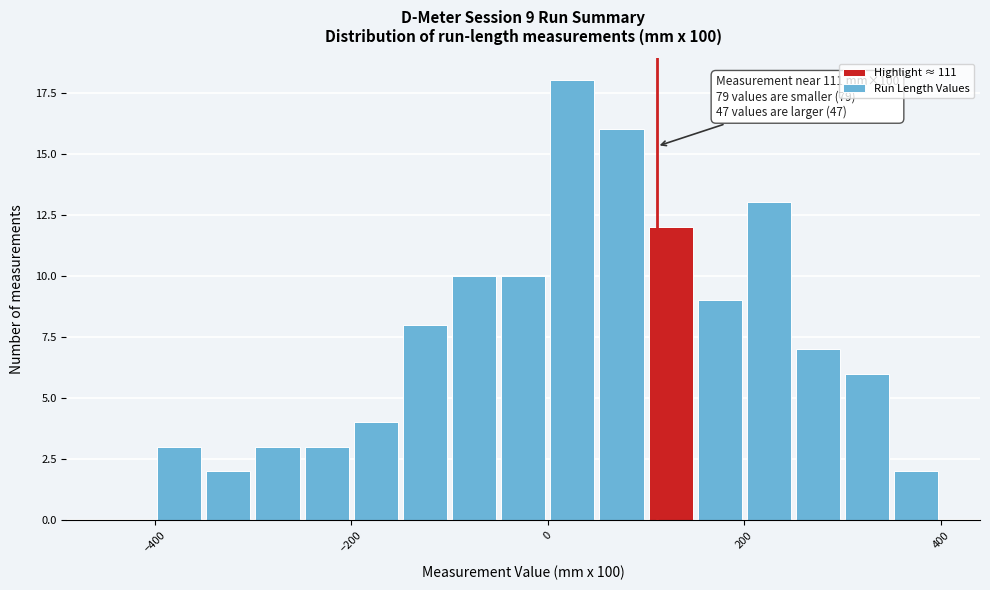

Read against the x-axis, roughly where is the centre of the tallest bar?

20